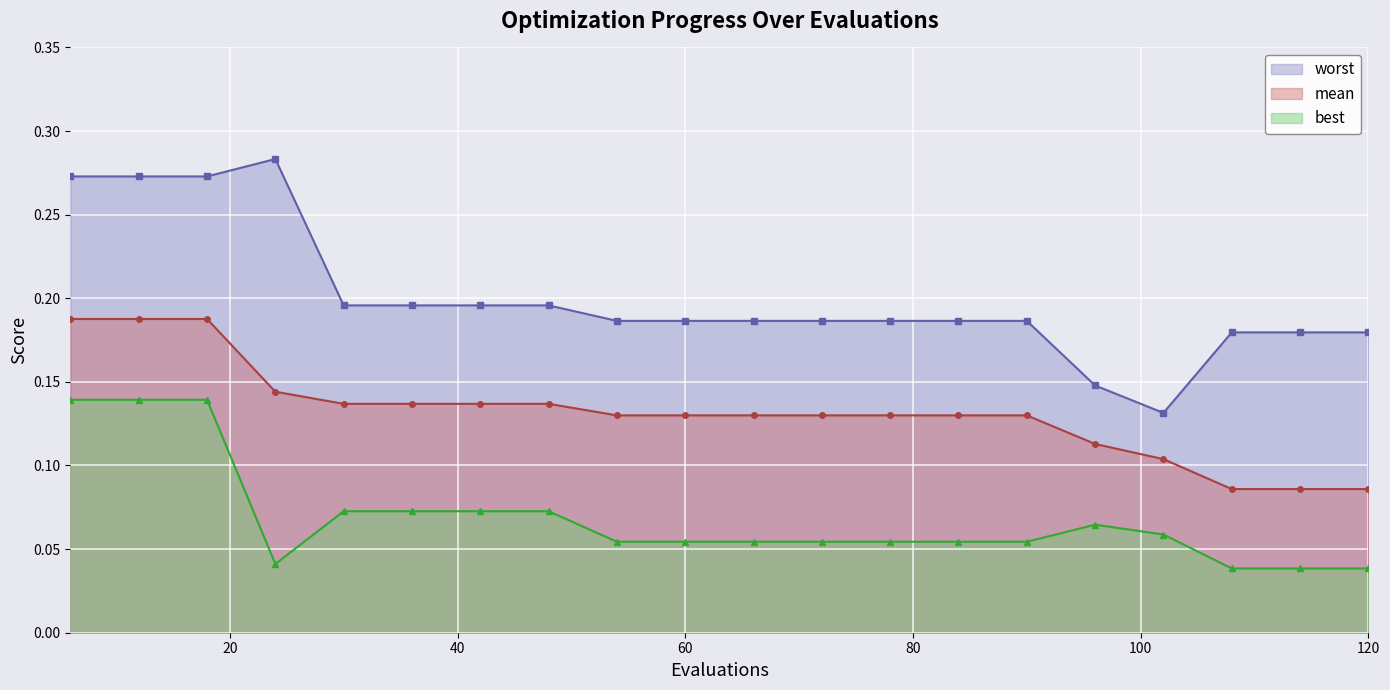

True or false: best and worst cross at least once.

False